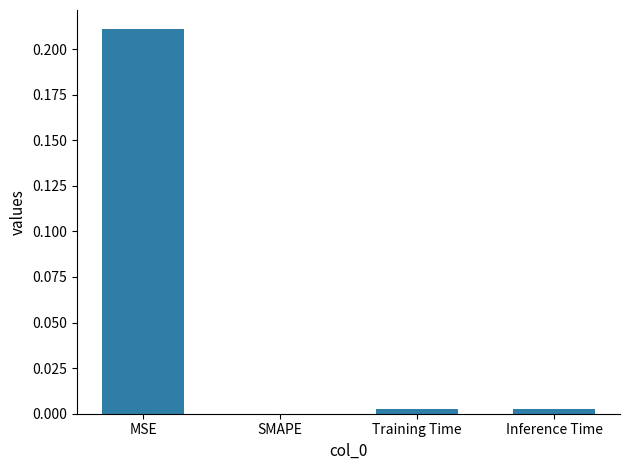

At which label is the value closest to 0?

SMAPE